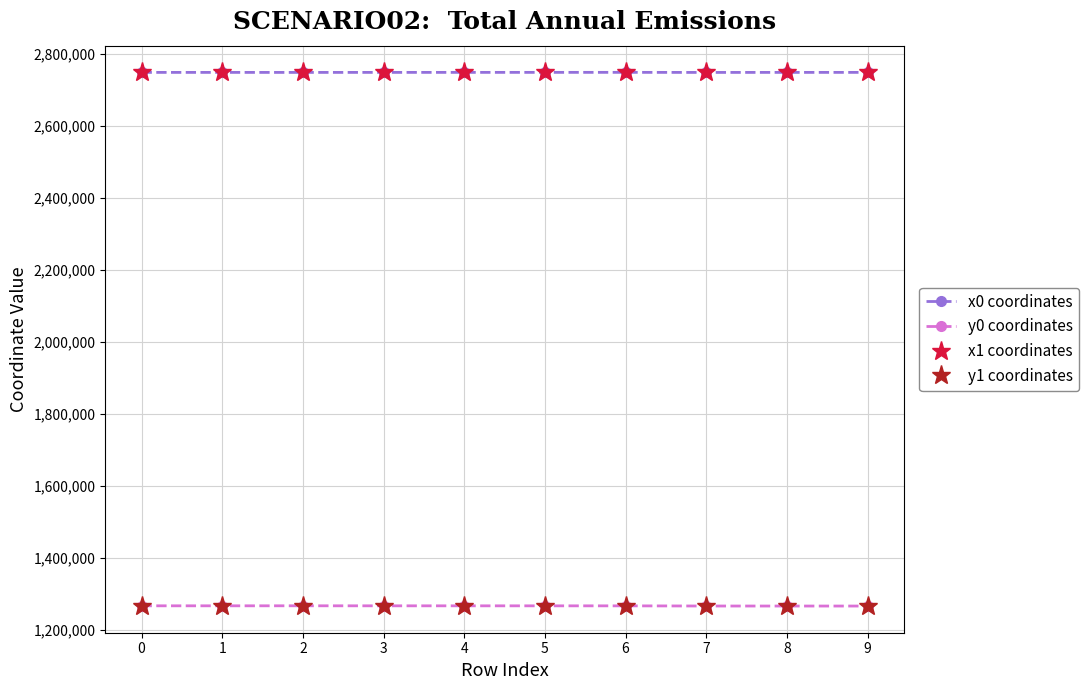

What is the spread (max minus min) of values at 1?

1483026.6